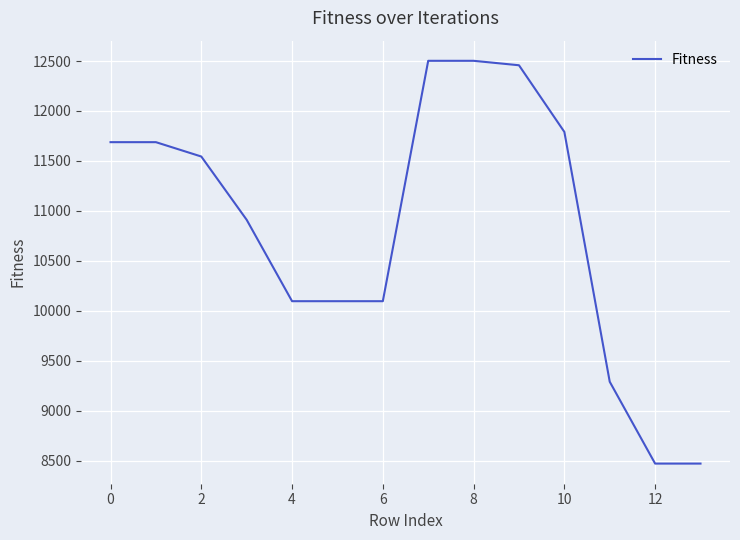

What is the smallest value displayed?

8472.5